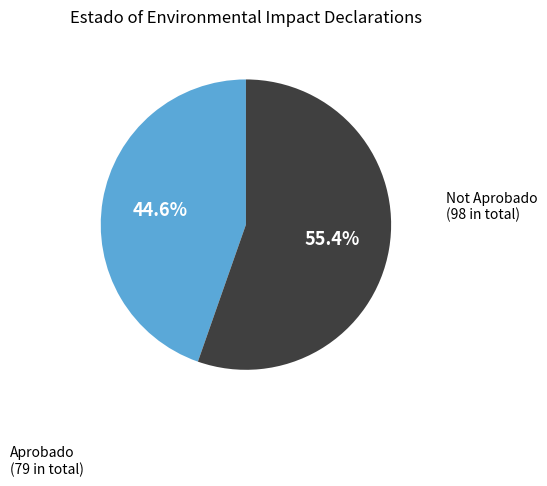

Does any single category account for the majority?

Yes